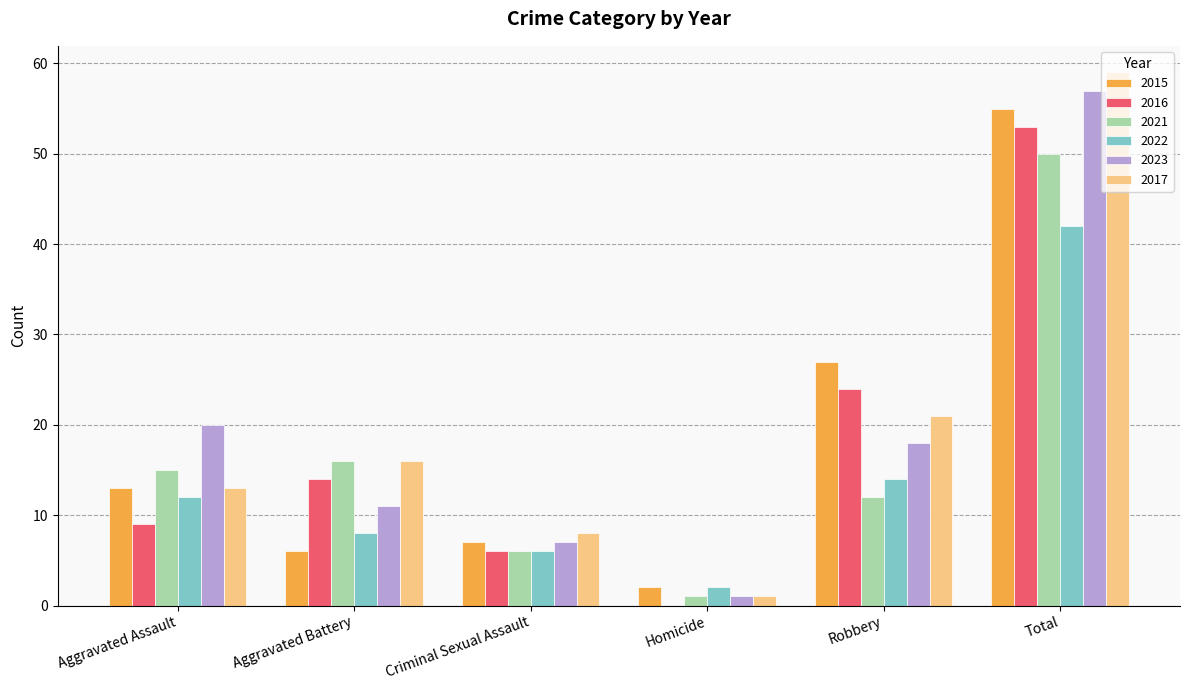

What is the maximum value shown in the chart?

59